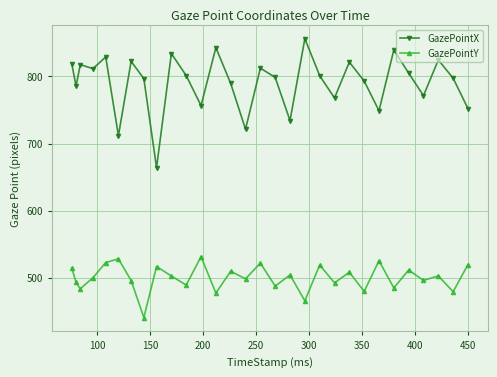

List the series in order of their peak value, highest first.

GazePointX, GazePointY